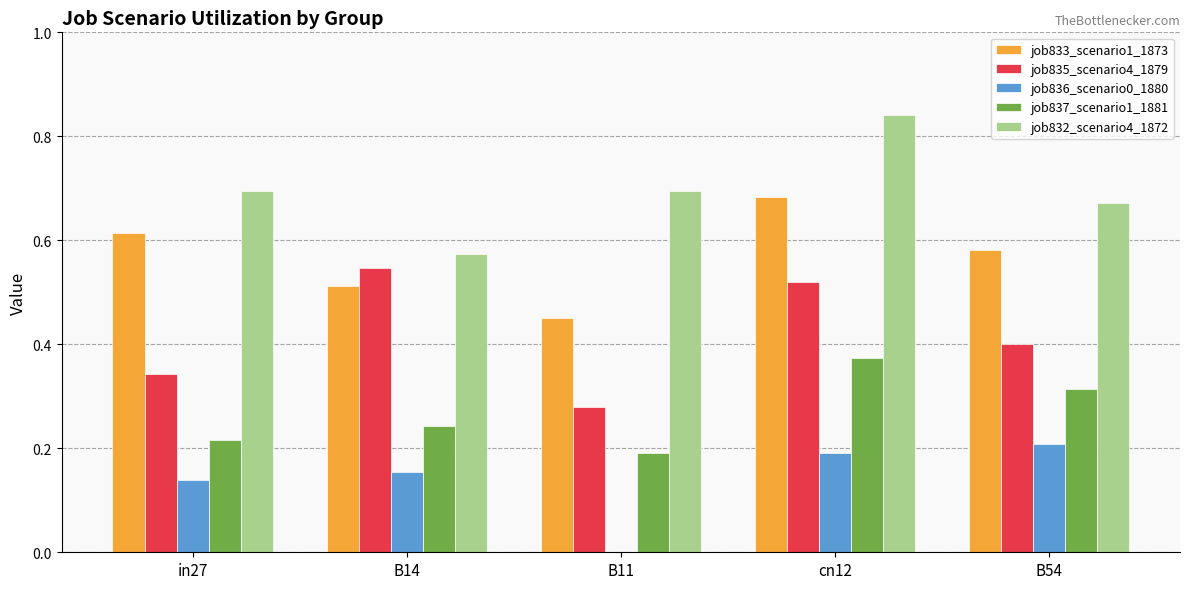

Which series has the largest total across all categories?

job832_scenario4_1872